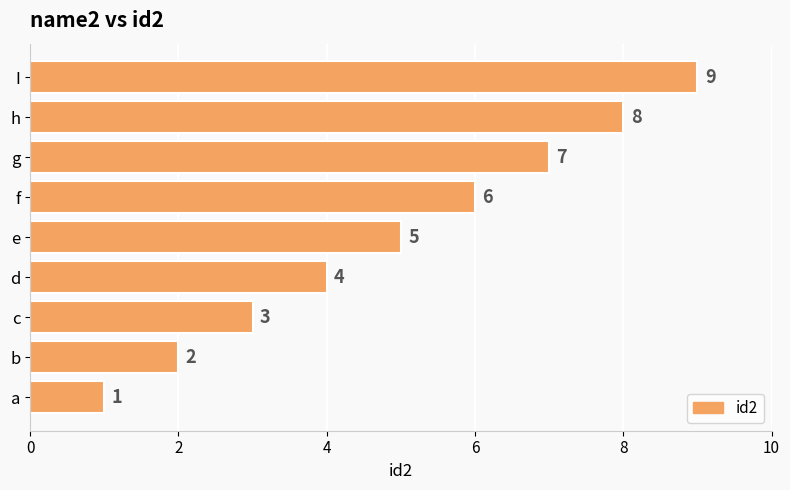

Where is the data nearest to the value 5?

e